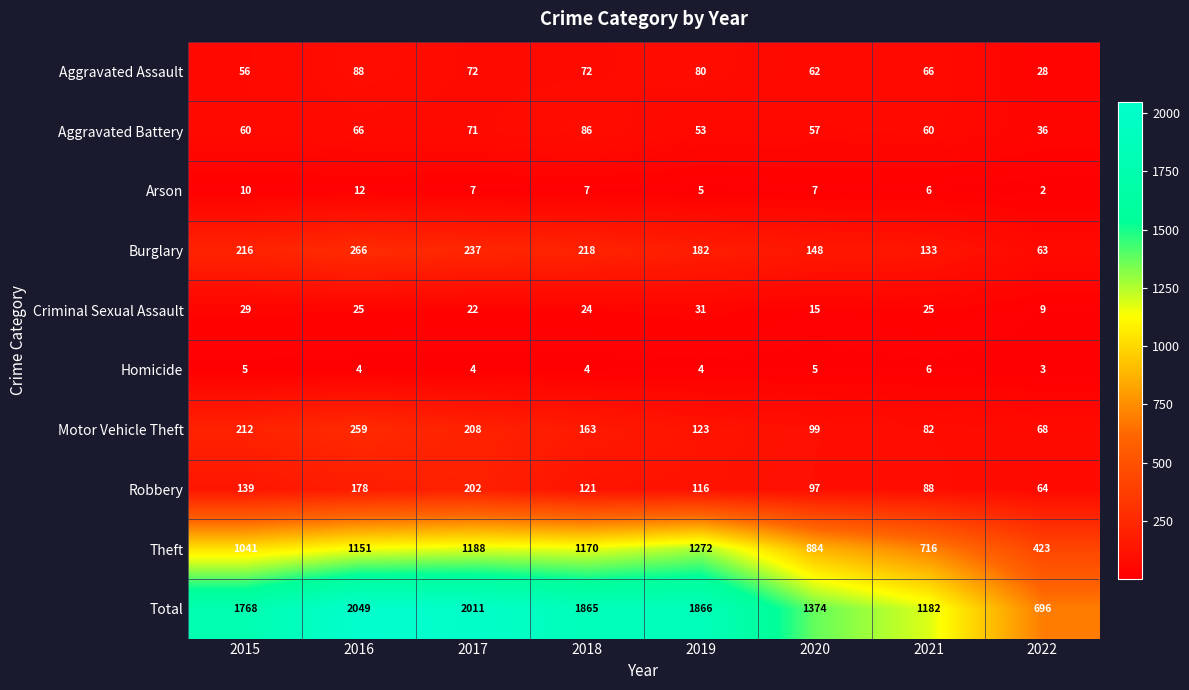

What is the difference between the maximum and second lowest values in the Criminal Sexual Assault series?

16